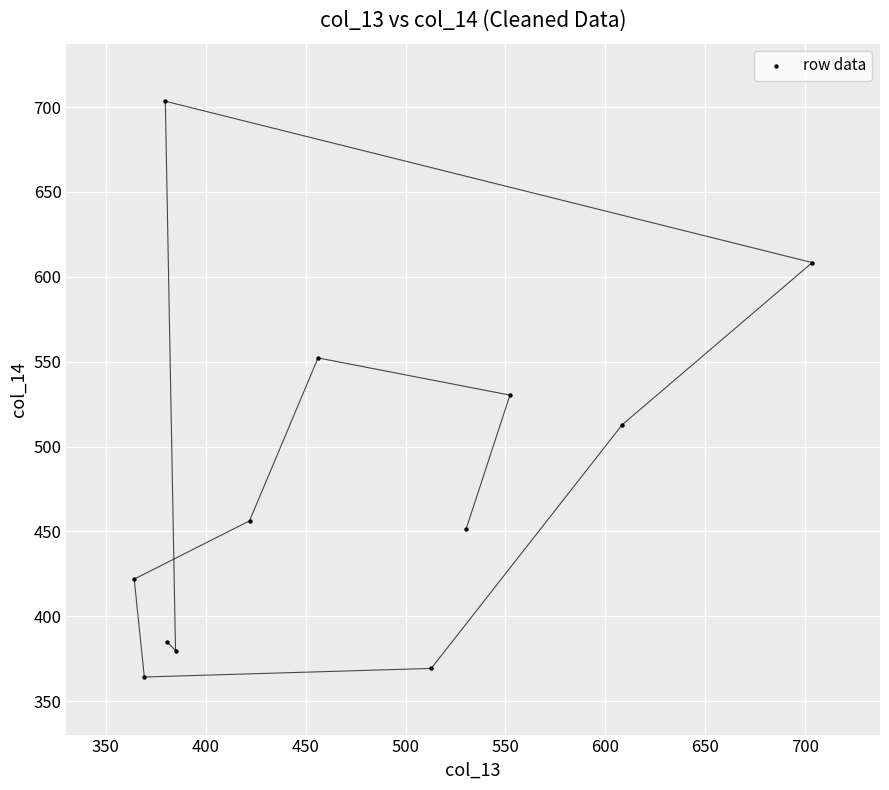

What is the range of Y values (max minus min)?

339.2